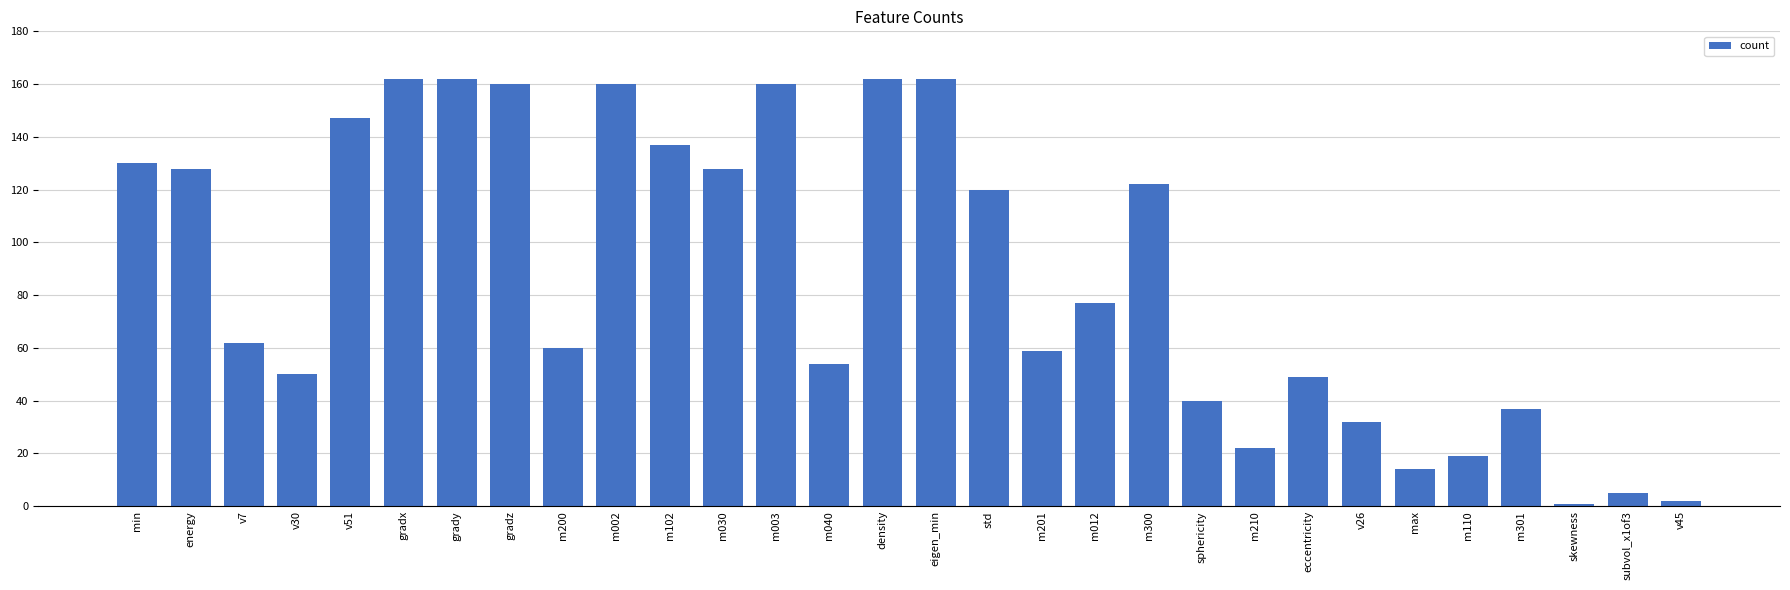

How many bars are there in total?

30